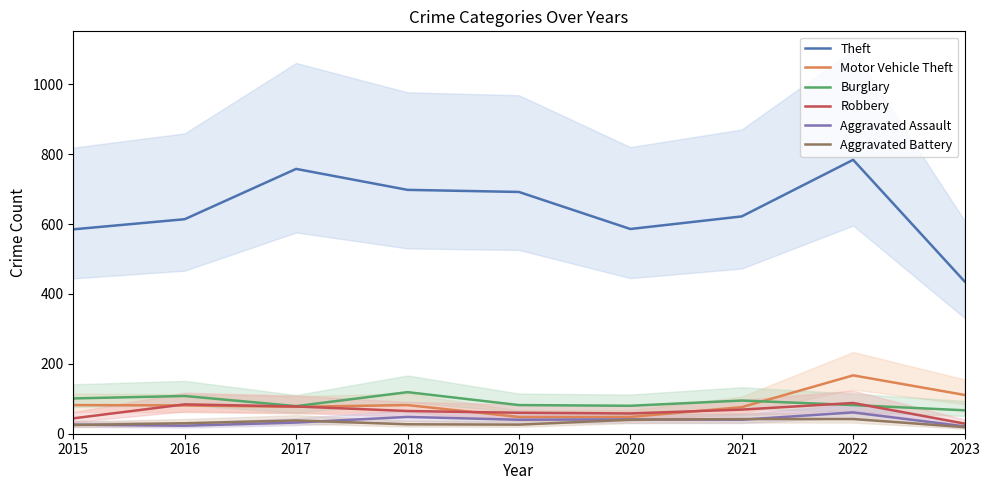

What is the difference between the highest and lowest values at 2022?

742